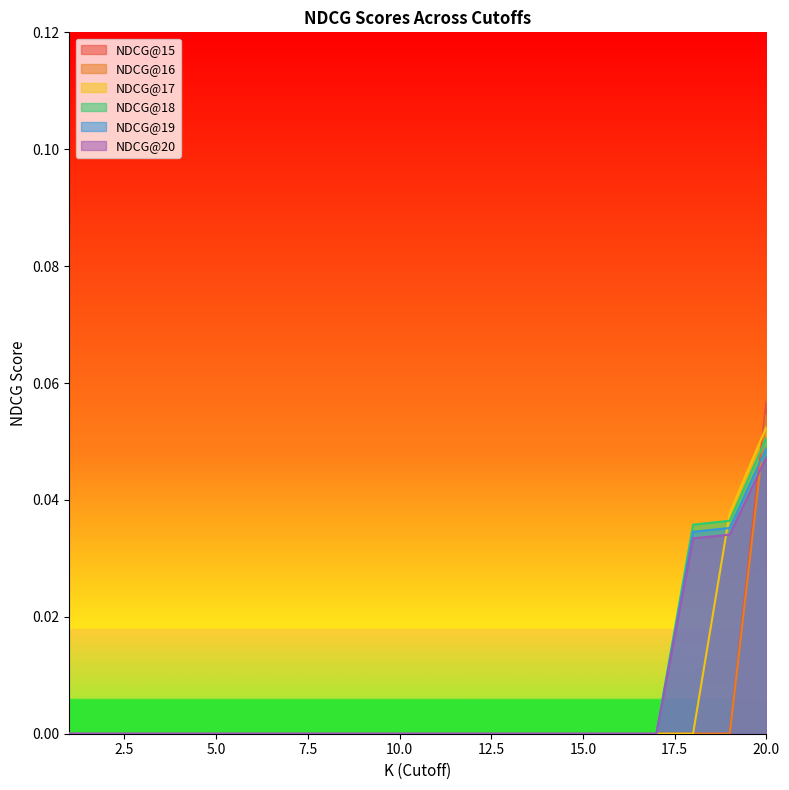

Which series has the widest spread of values?

NDCG@15